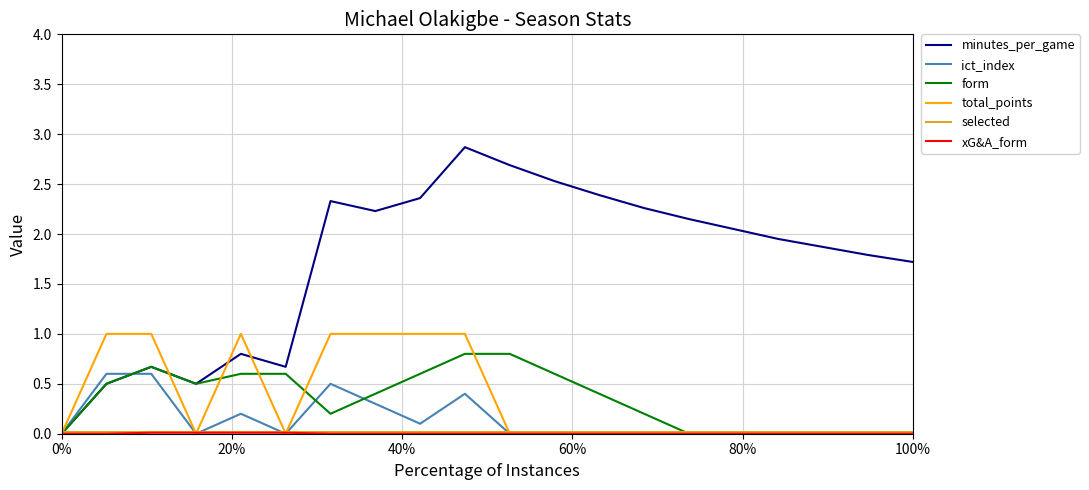

What is the maximum value for minutes_per_game?

2.9